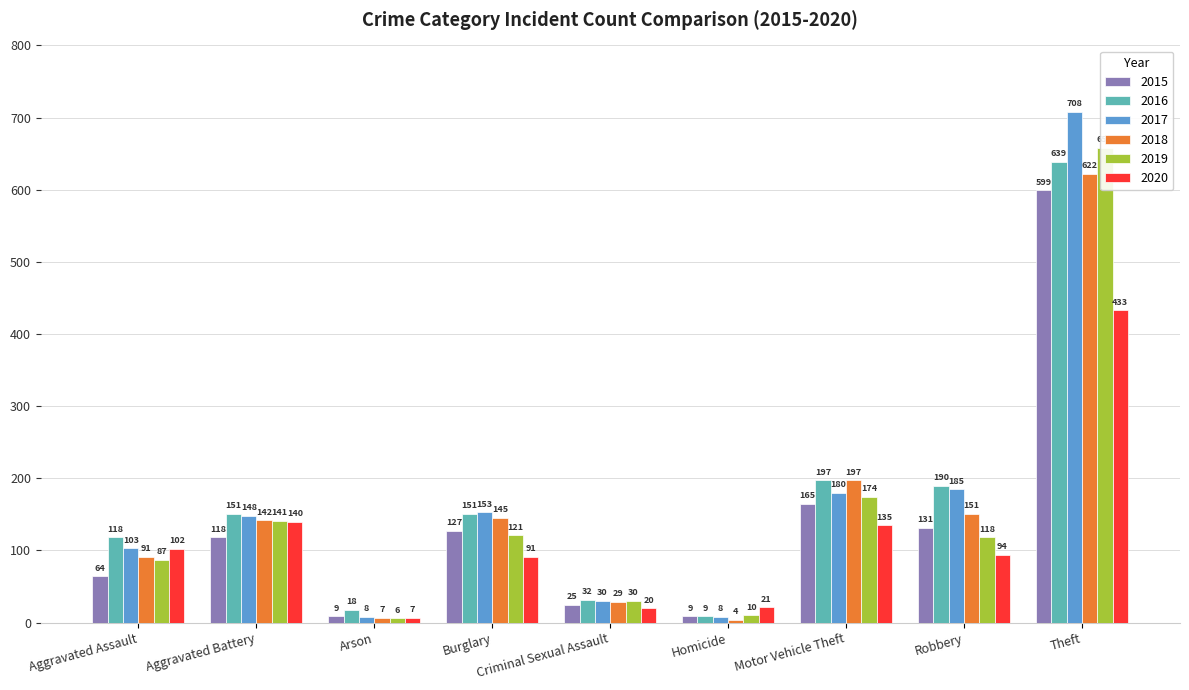

What is the total value across all series at Aggravated Assault?

565